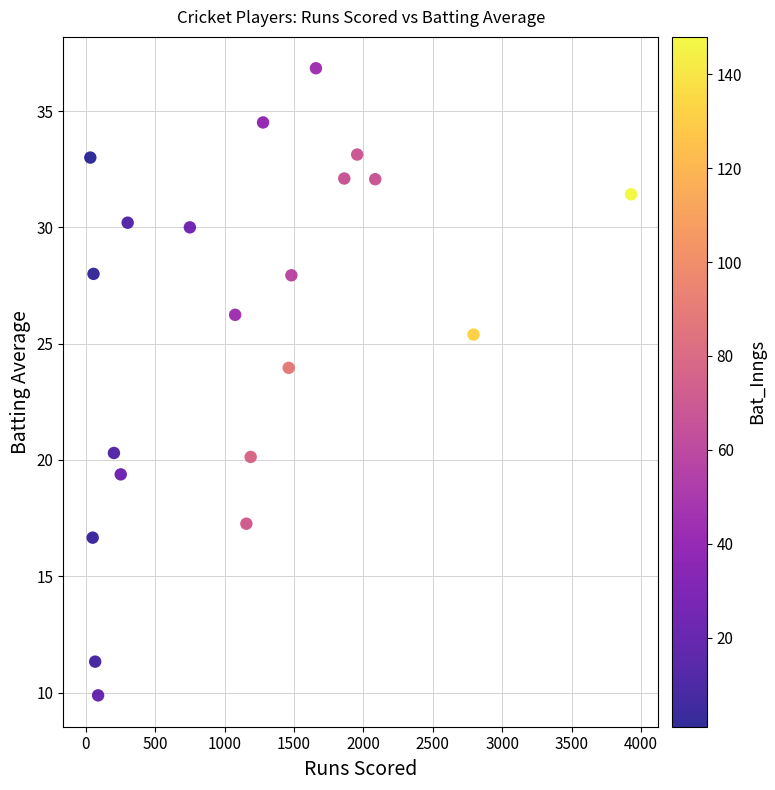

What Y value in the scatter plot is closest to 23?

24.0